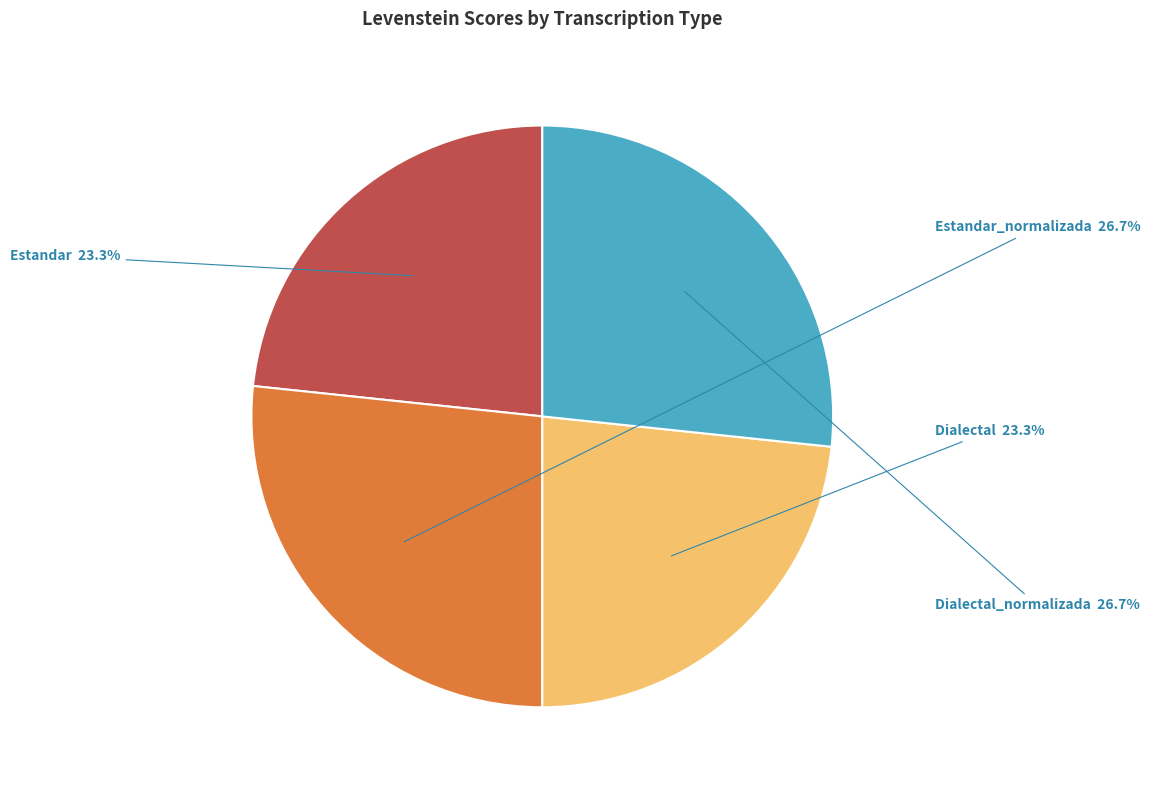

Is it true that Dialectal_normalizada is 16% of the pie?

False